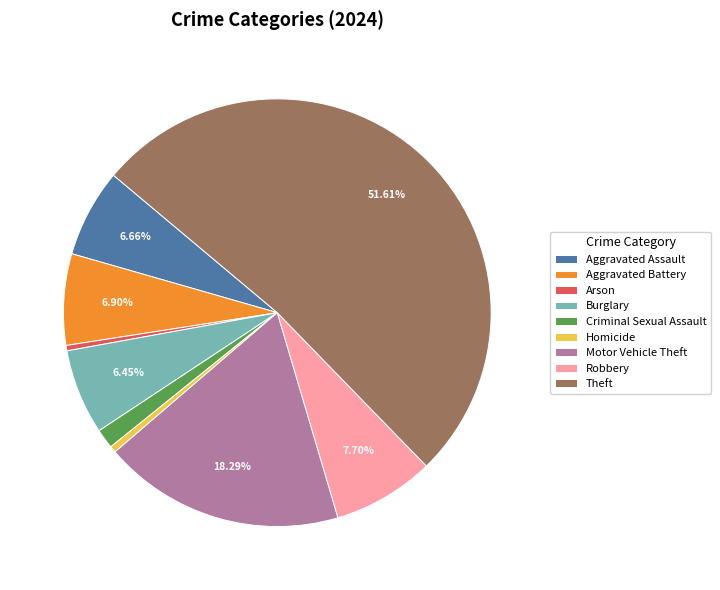

Which slice is the largest?

Theft